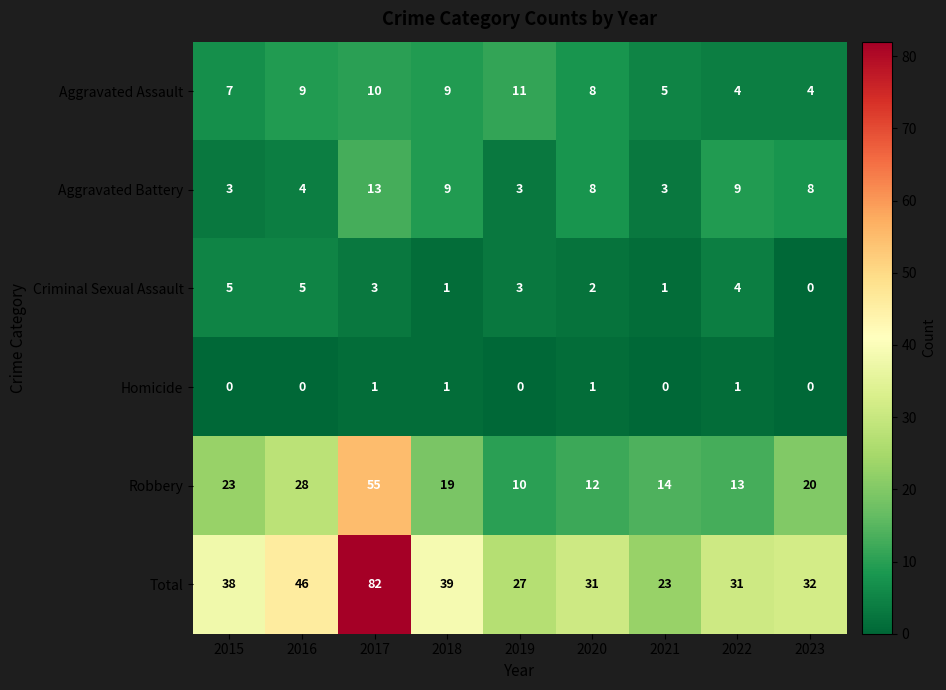

At which label is Total closest to 52?

2016